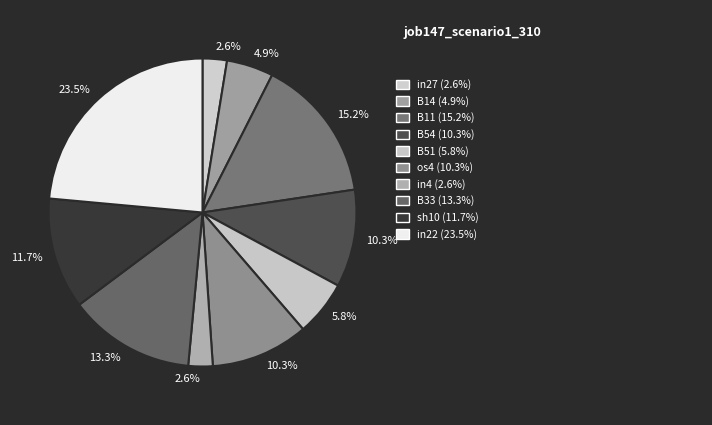

To the nearest percent, what is the average slice percentage?

10%